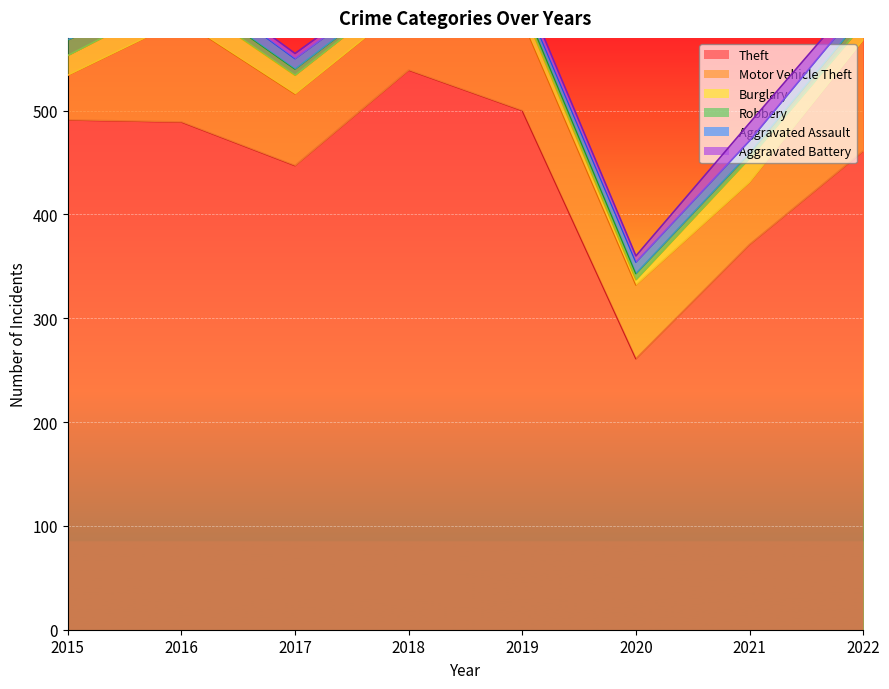

At which label does Motor Vehicle Theft reach its minimum?

2015